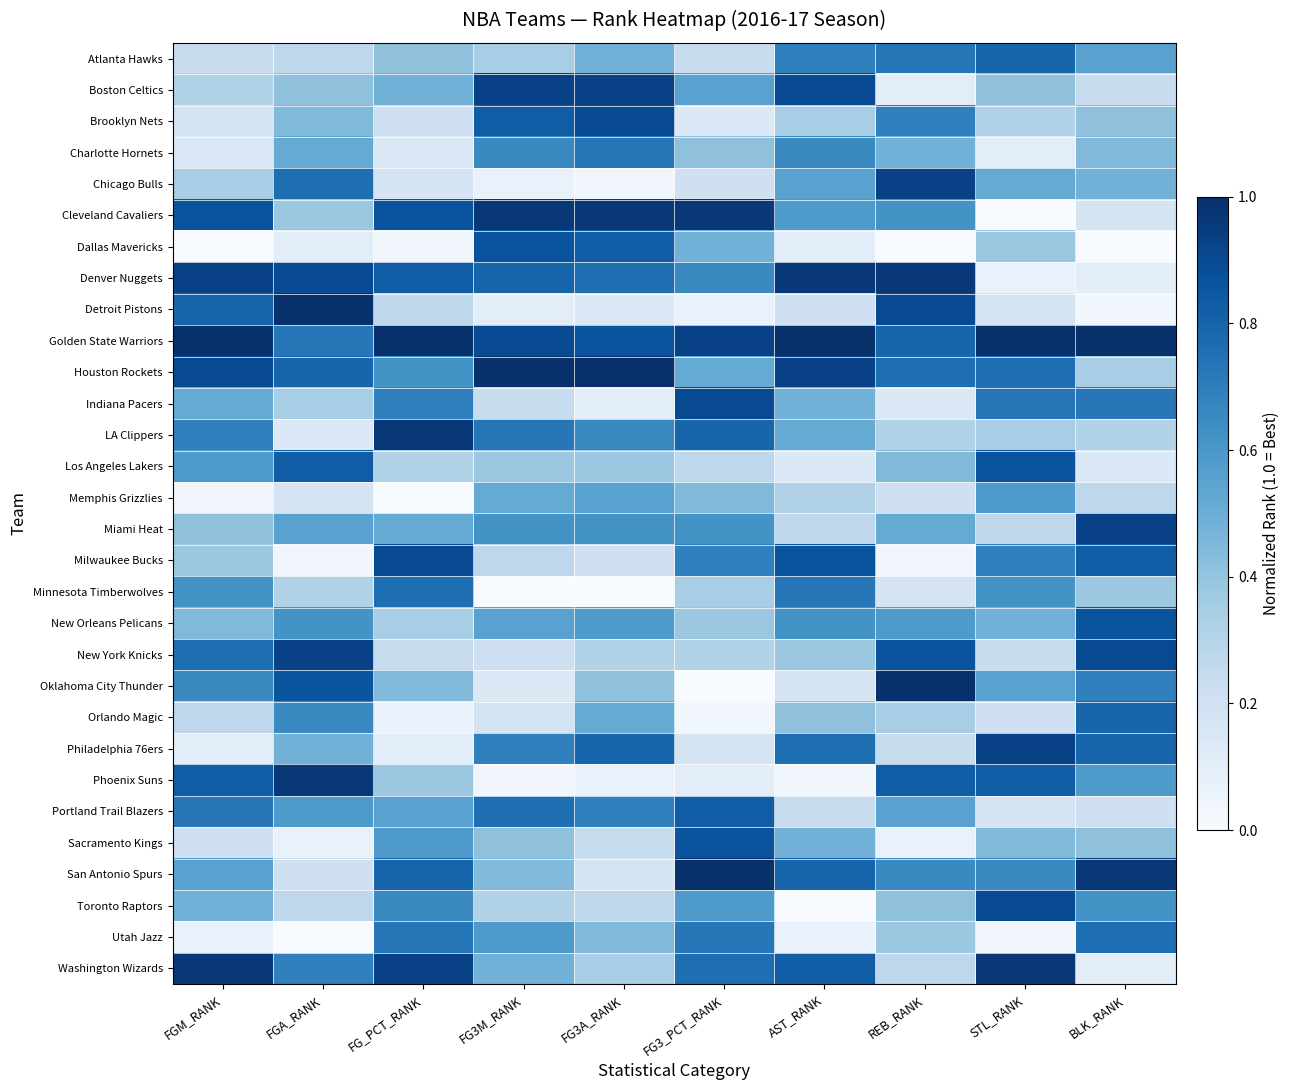

How many data points does each series have?

10